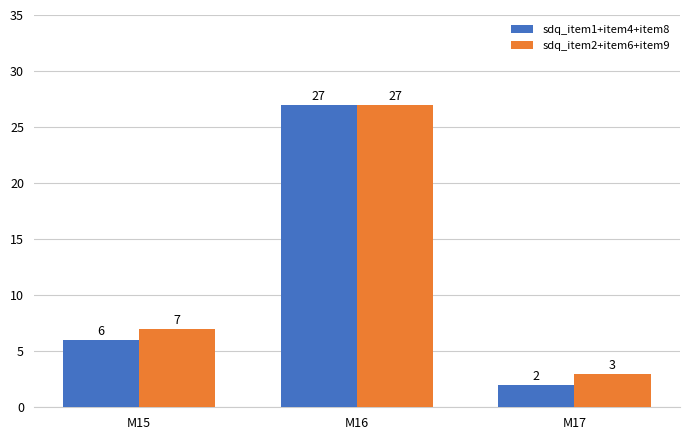

How many values in the sdq_item2+item6+item9 series are below 7?

1